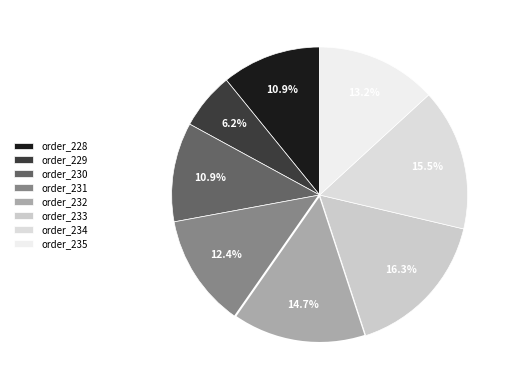

What percentage is the order_230 slice, to the nearest percent?

11%